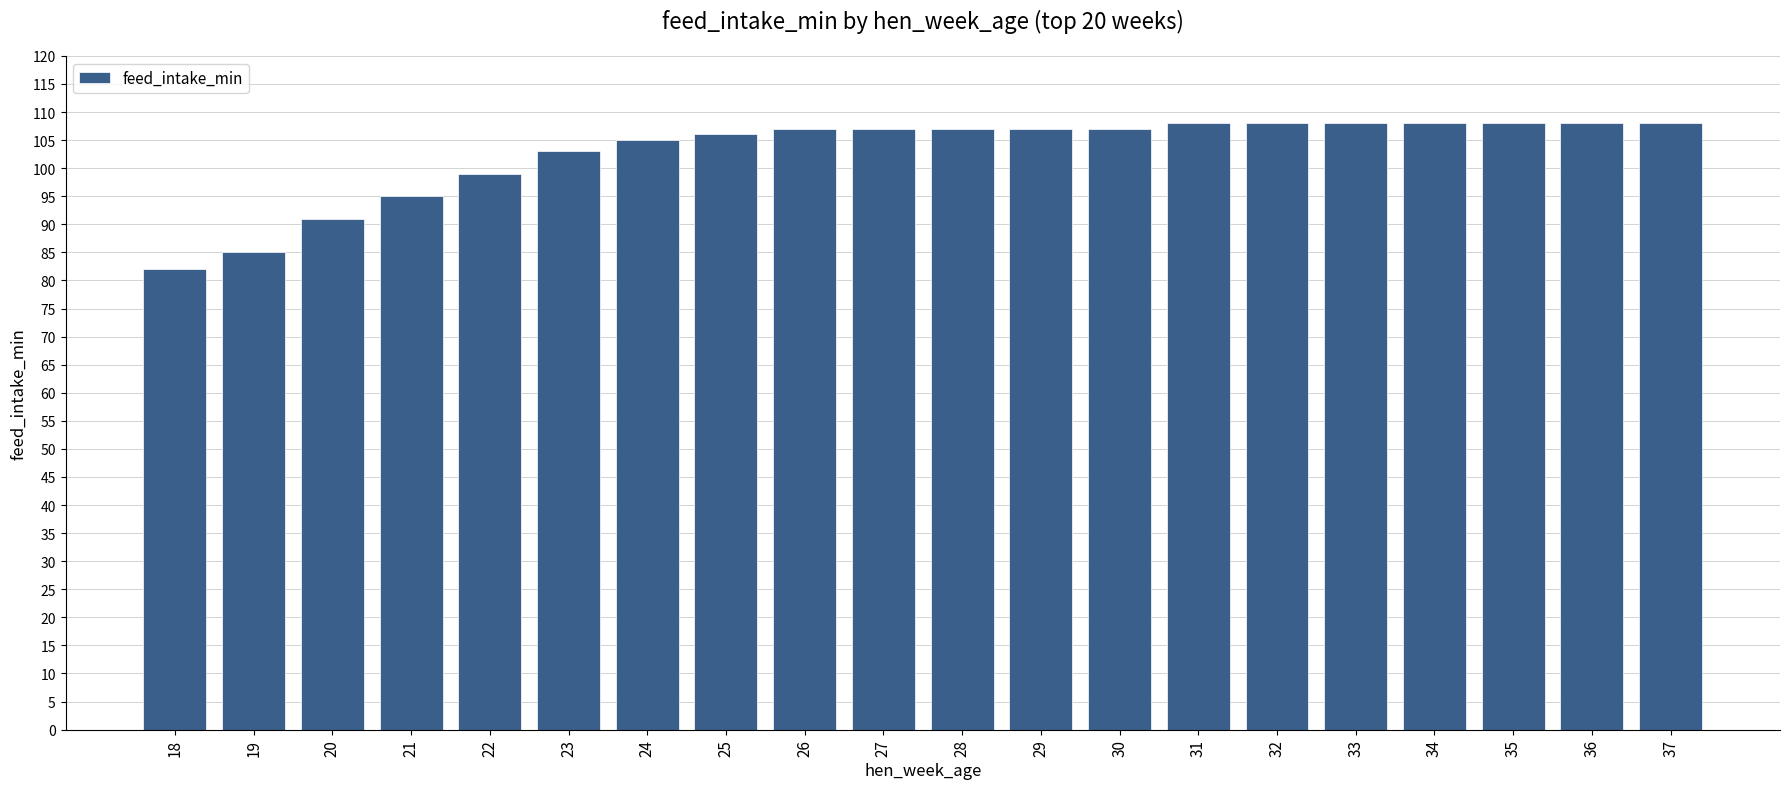

Are the bars grouped side by side (vs. stacked)?

No